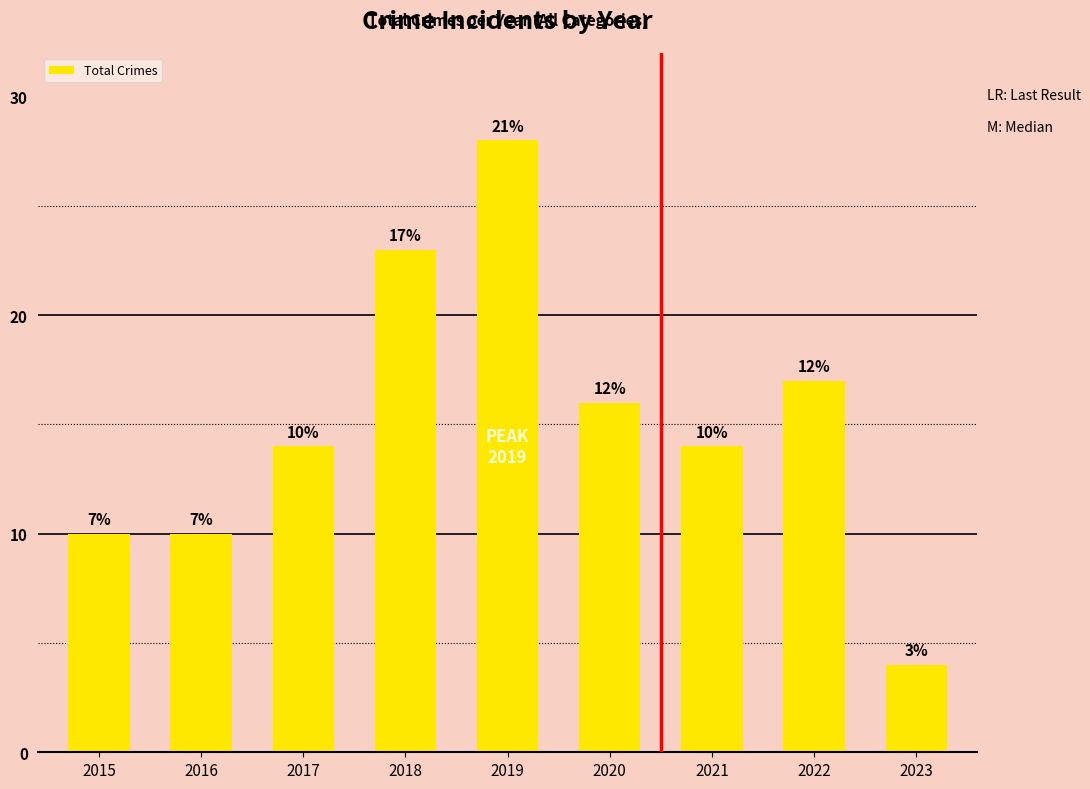

The chart shows a value of 17 at 2022. True or false?

True